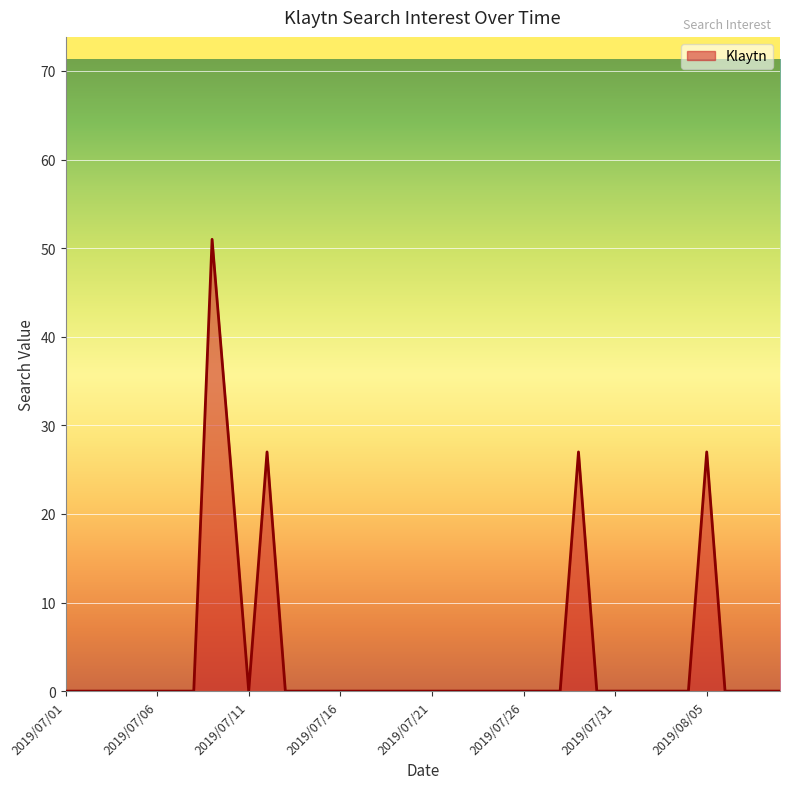

What is the difference between the maximum and minimum values?

51